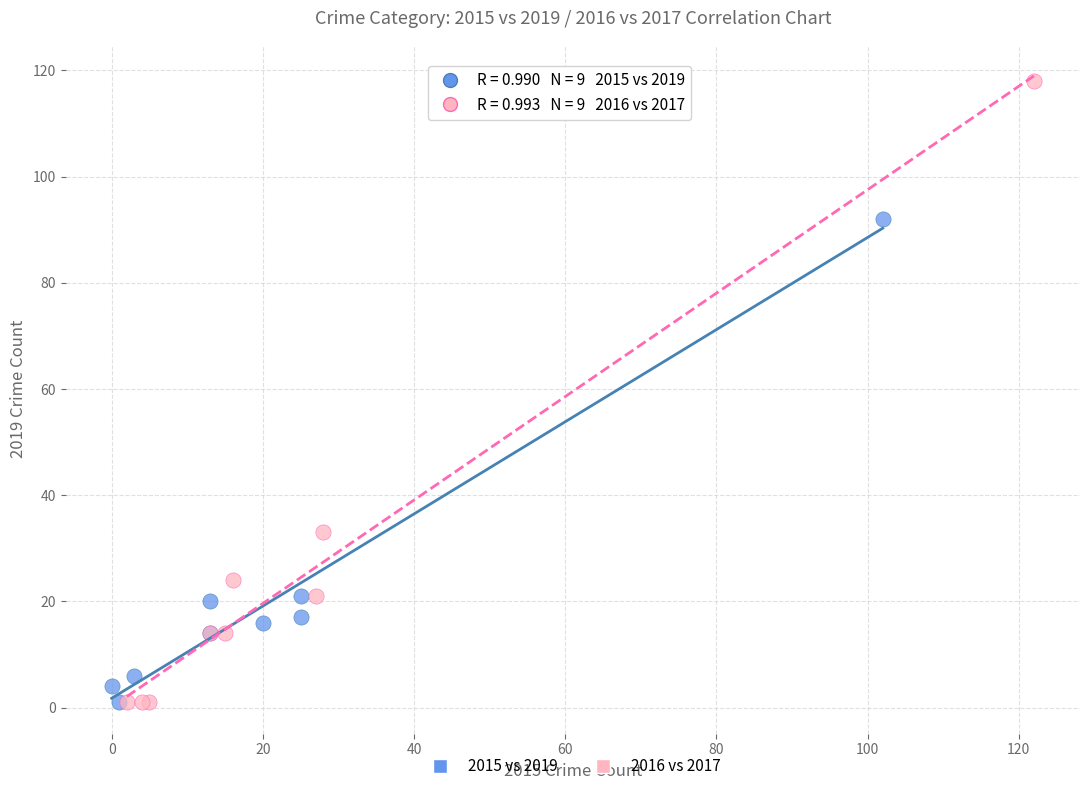

Which series has the widest spread of Y values?

2016 vs 2017